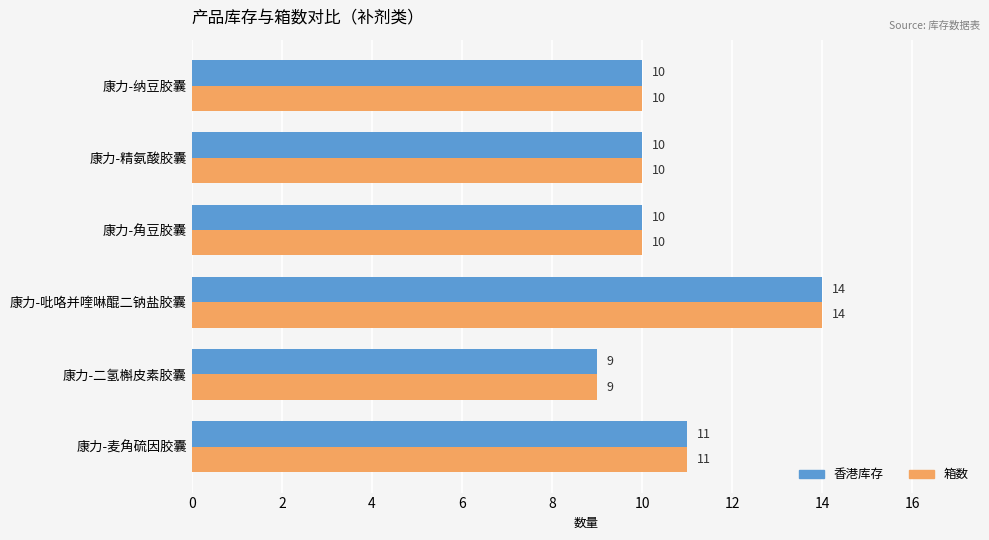

What is the difference between the maximum and minimum values in the 香港库存 series?

5